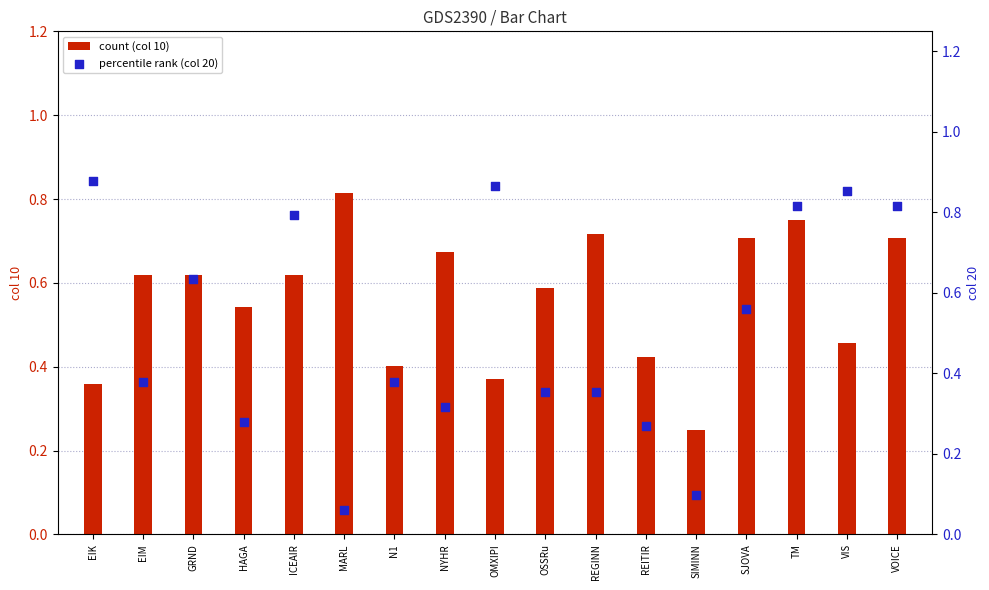

Which series has the widest spread of Y values?

20